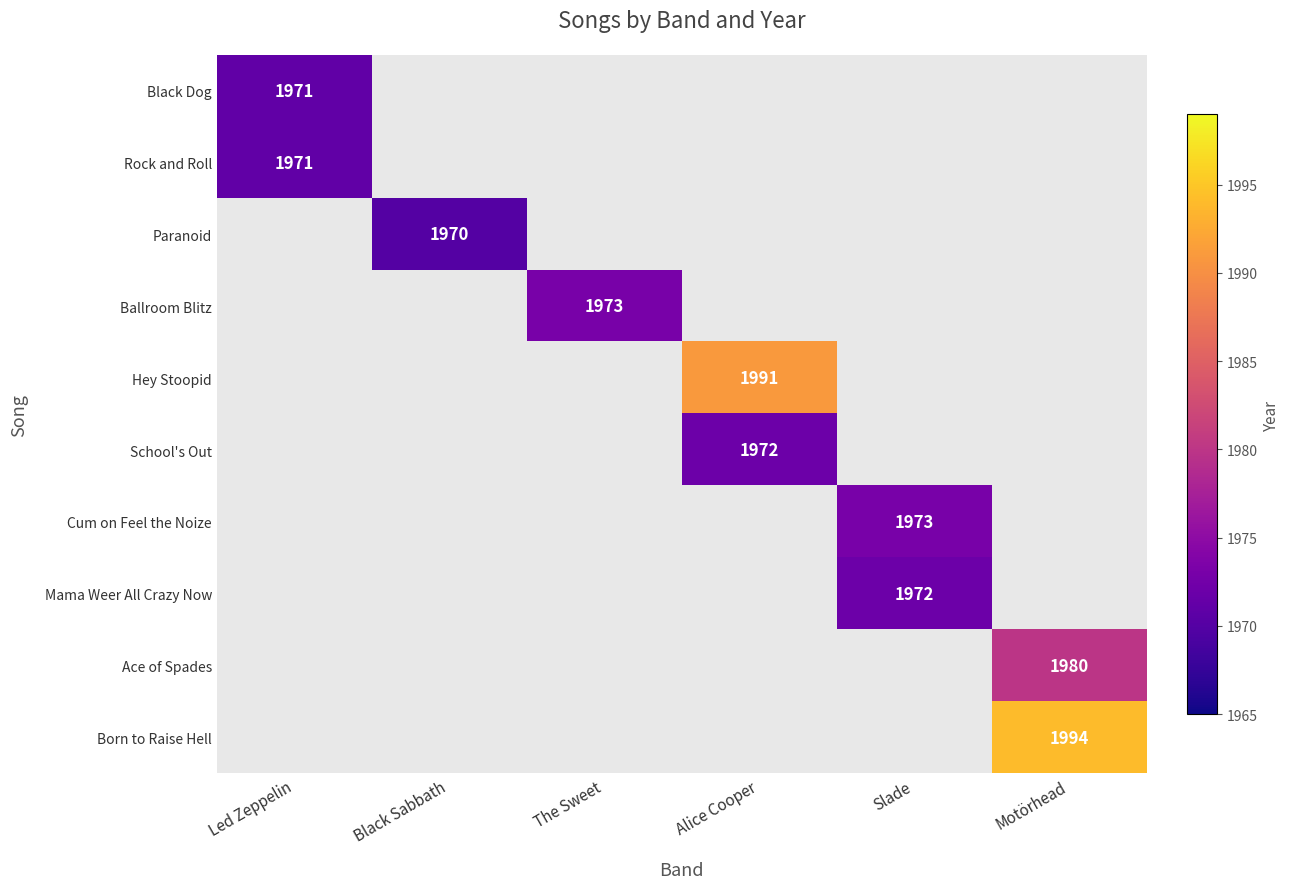

Is it true that Rock and Roll equals 2743 at Led Zeppelin?

False